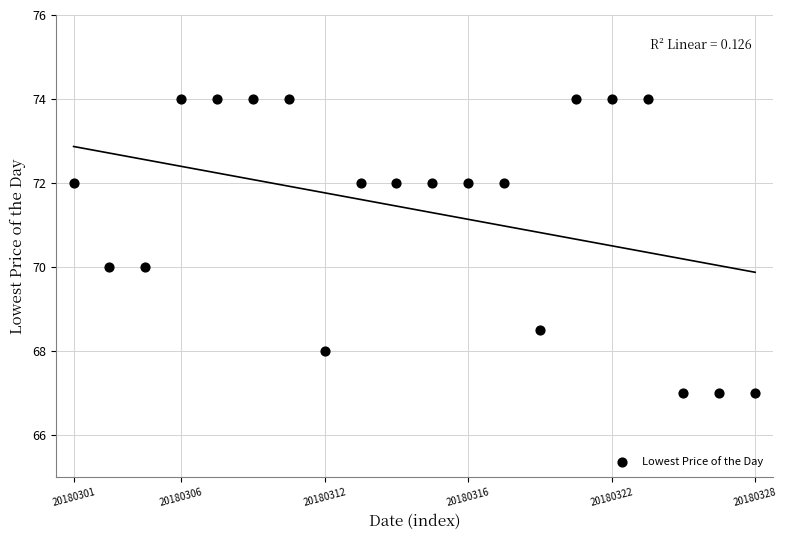

What is the range of Y values (max minus min)?

7.0